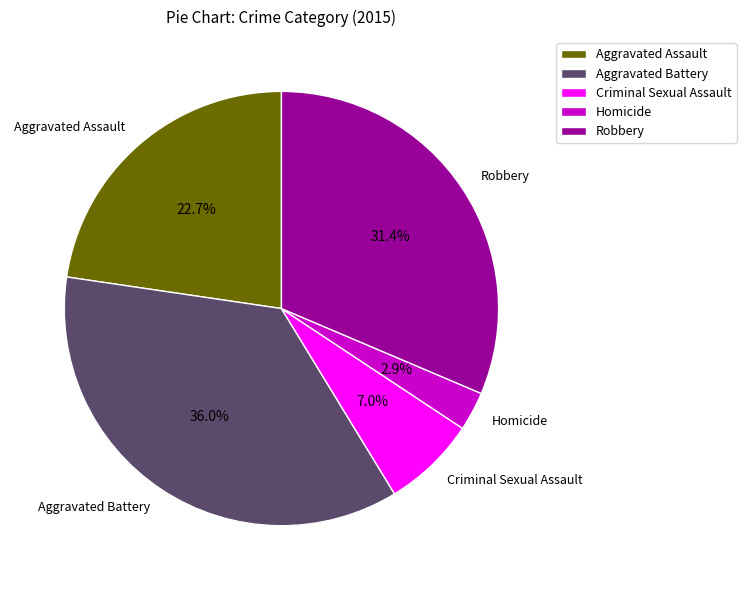

To the nearest percent, what portion does Robbery represent?

31%